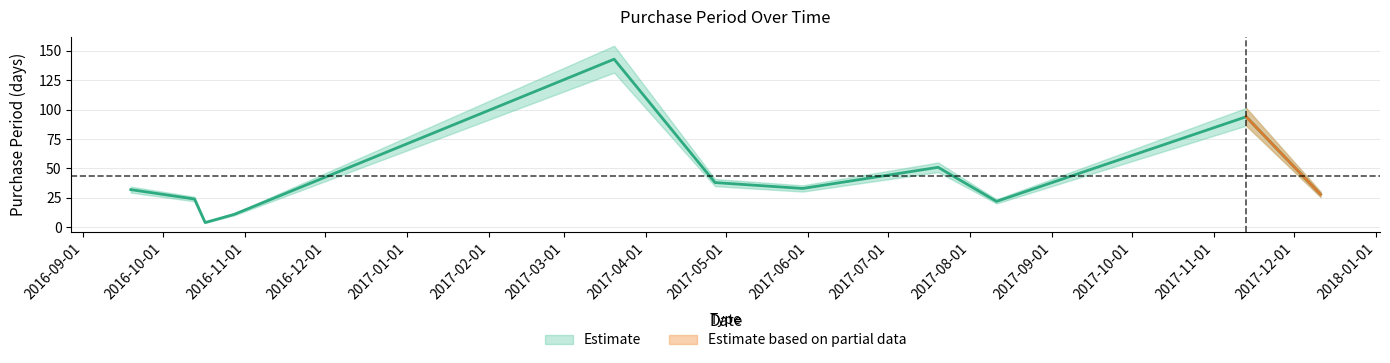

What is the change in value from 2017-05-30 to 2017-11-13?

+61